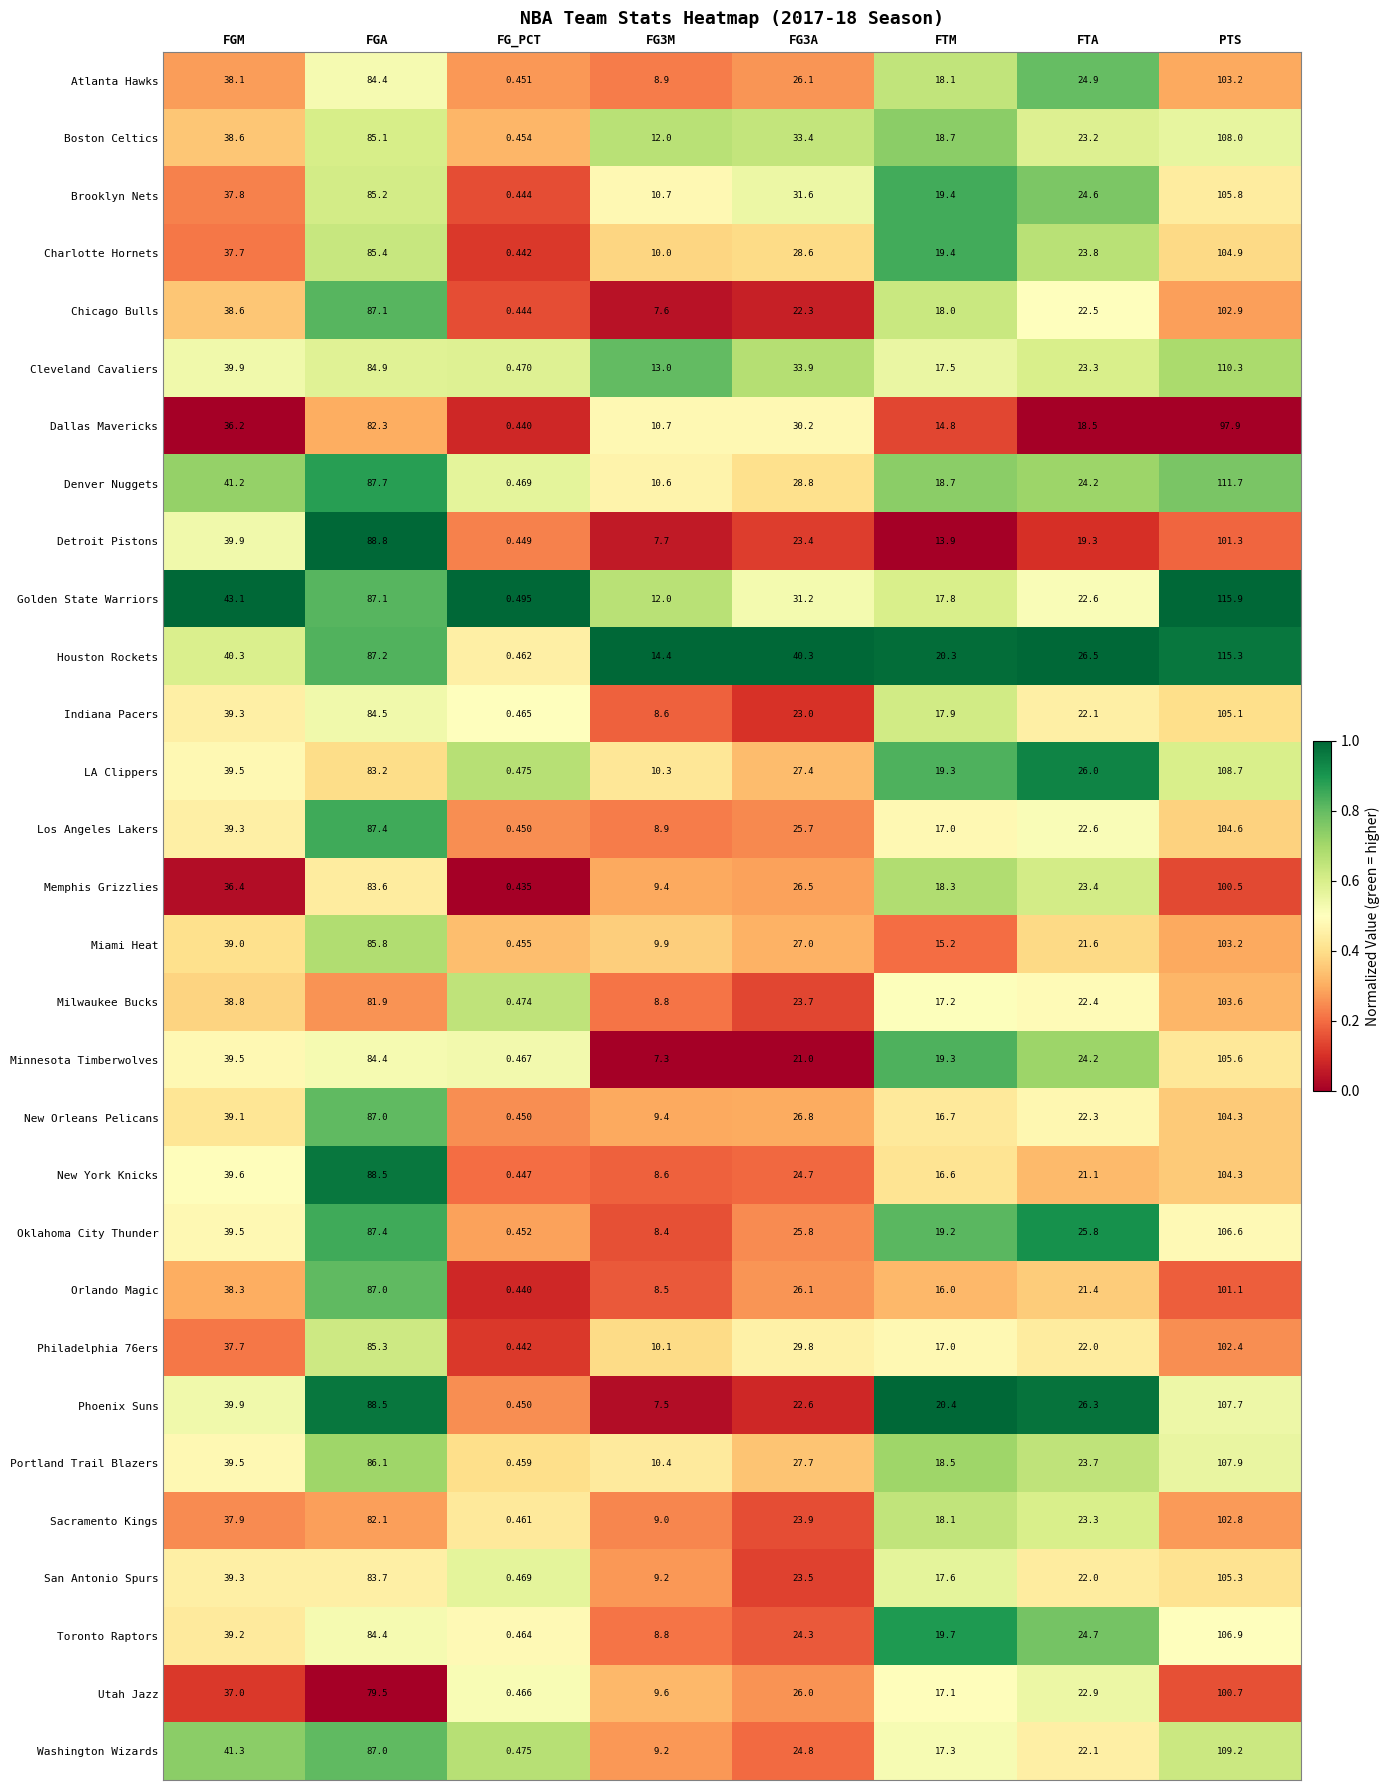

At which label is LA Clippers closest to 54?

FGM